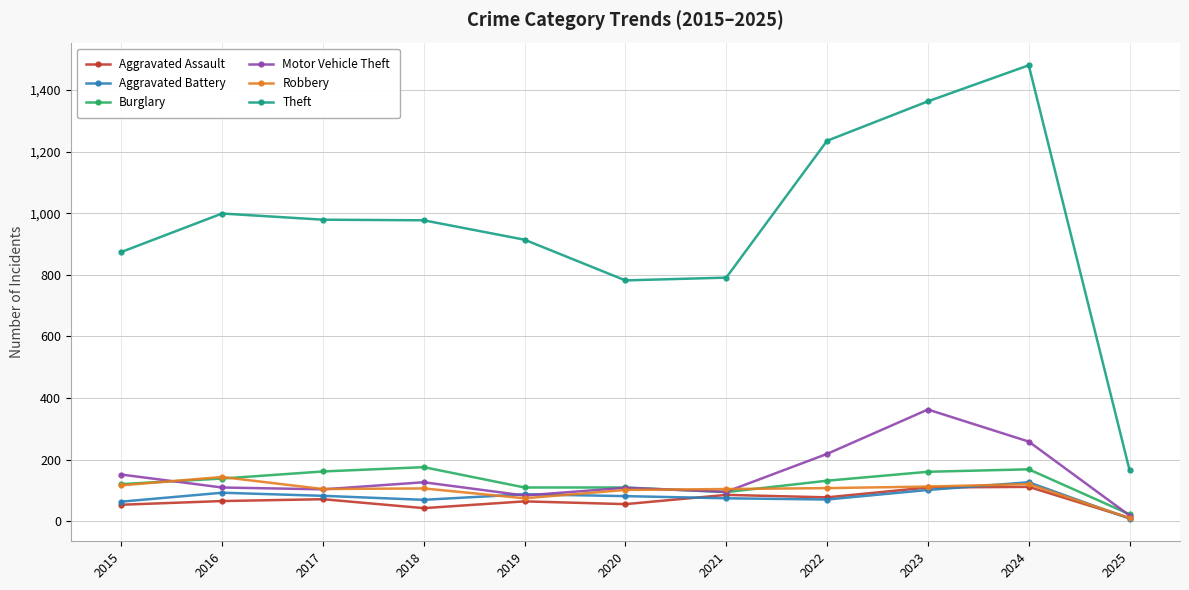

True or false: Burglary and Aggravated Battery intersect in this chart.

False